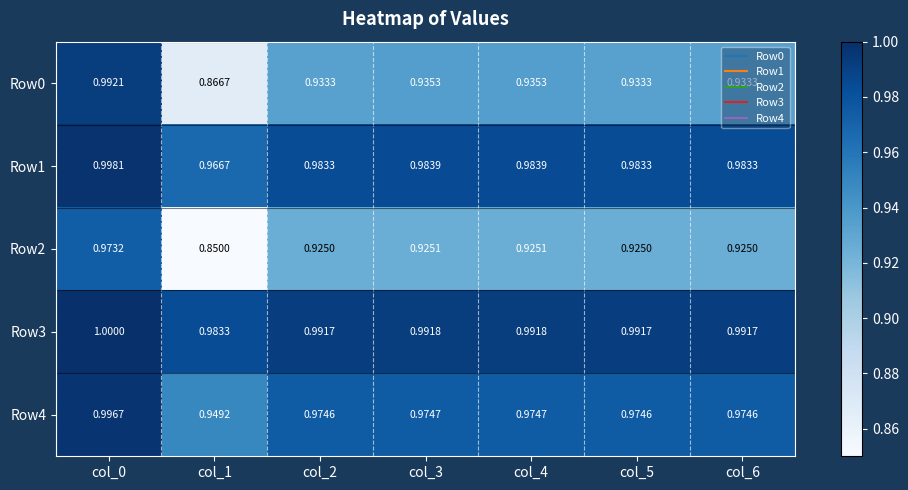

At which category is the sum across all series the highest?

col_0